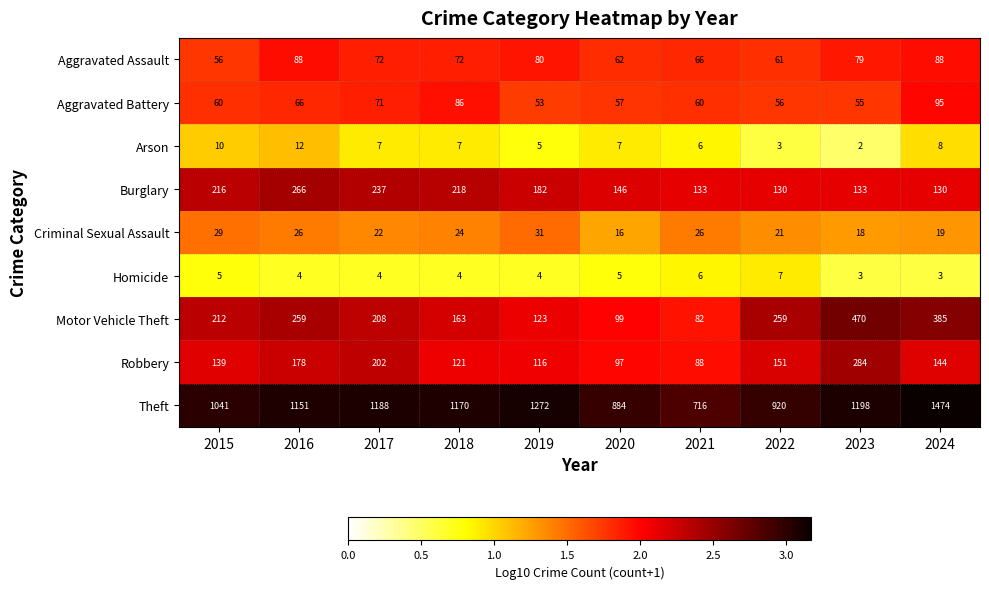

True or false: Theft has a value of 403 at 2020.

False